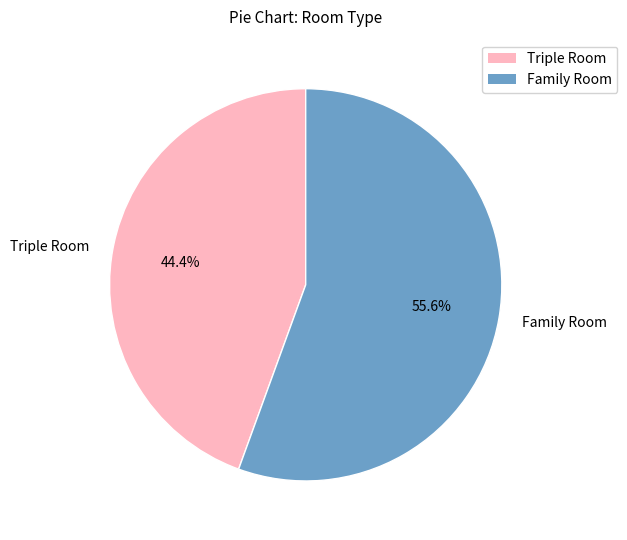

Which slice is the smallest?

Triple Room